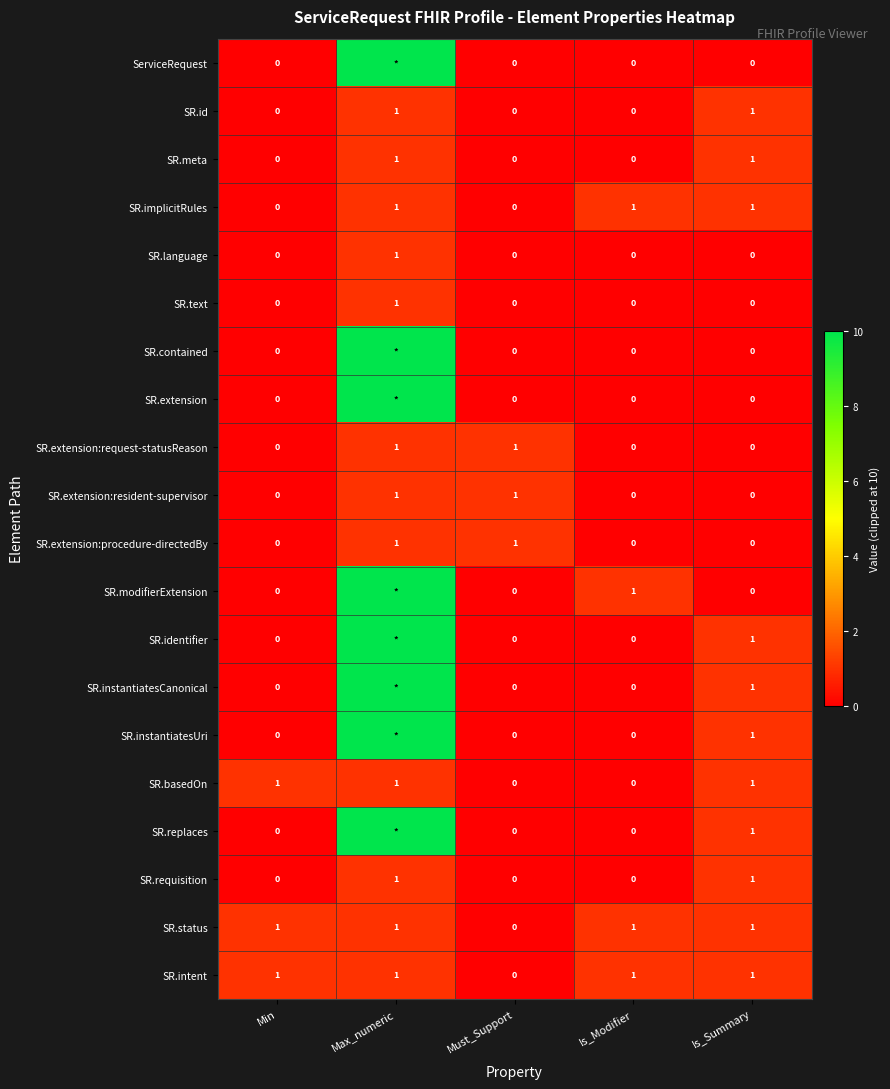

What is the total value across all series at Min?

3